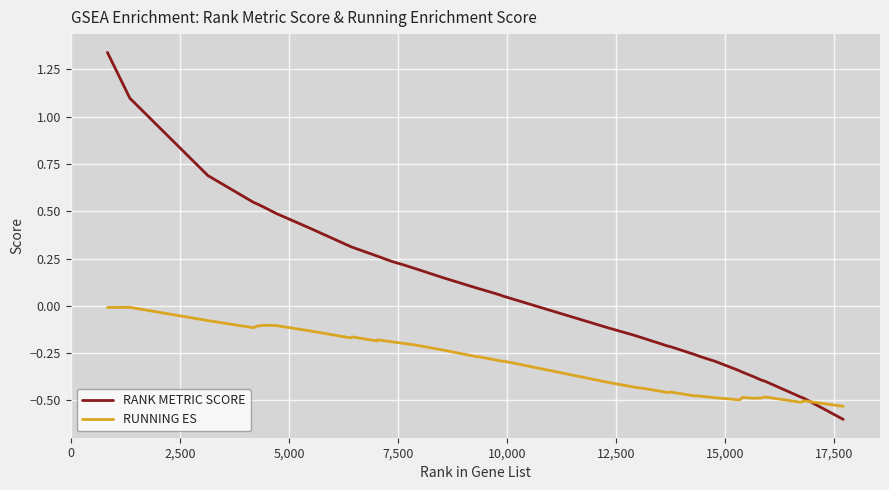

List the series in order of their overall mean, highest first.

RANK METRIC SCORE, RUNNING ES